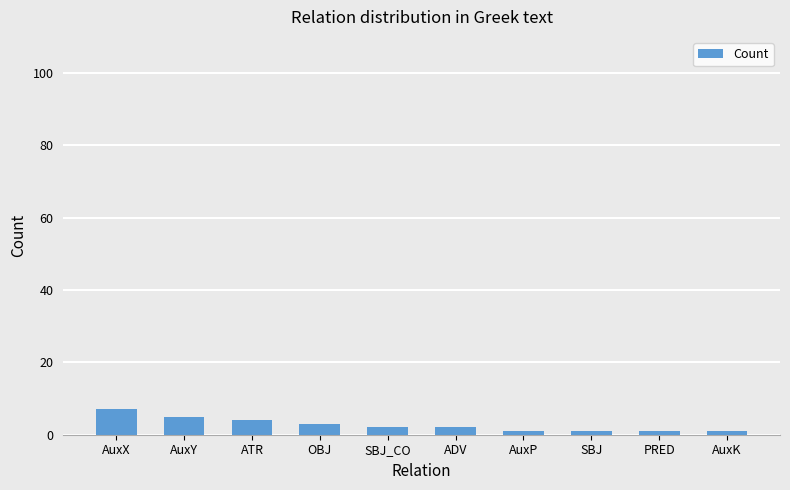

Are the bars horizontal?

No